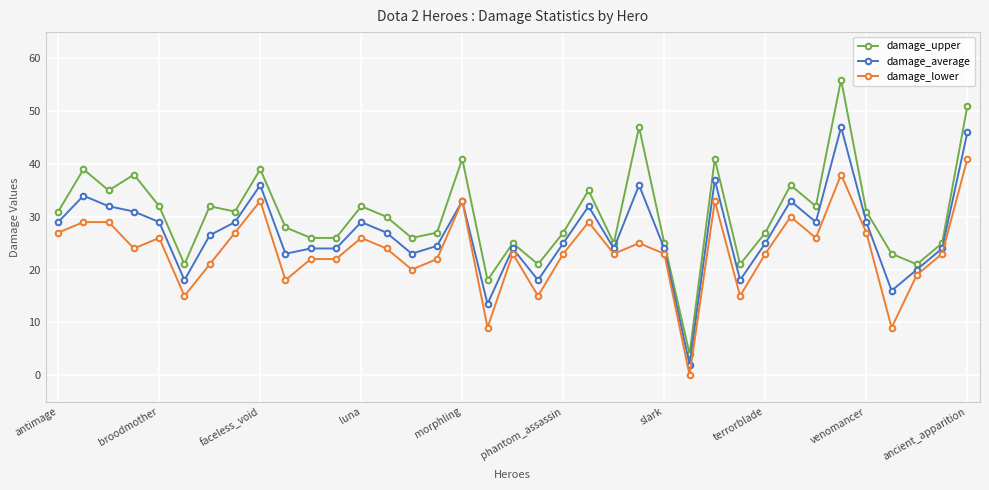

What is the average value of the damage_average series?

26.9